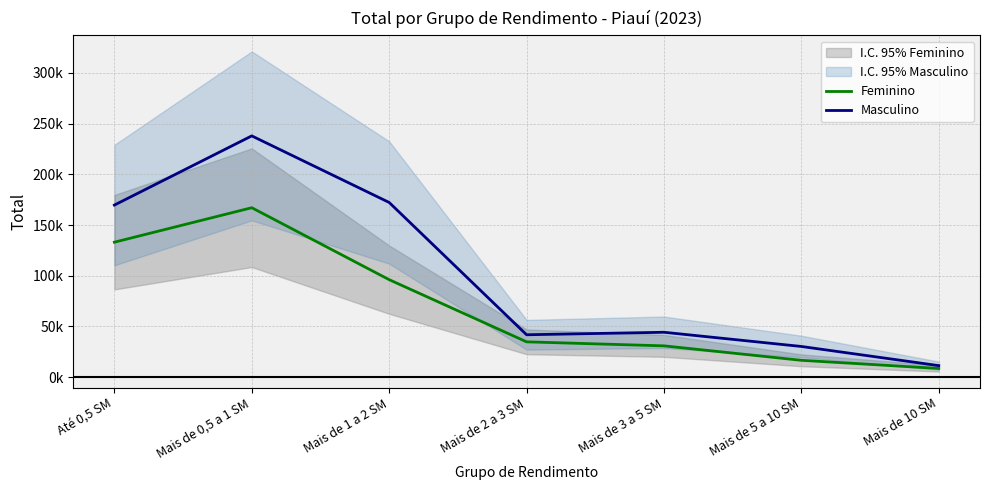

The value of Masculino at Mais de 3 a 5 SM is 44293.8. True or false?

True